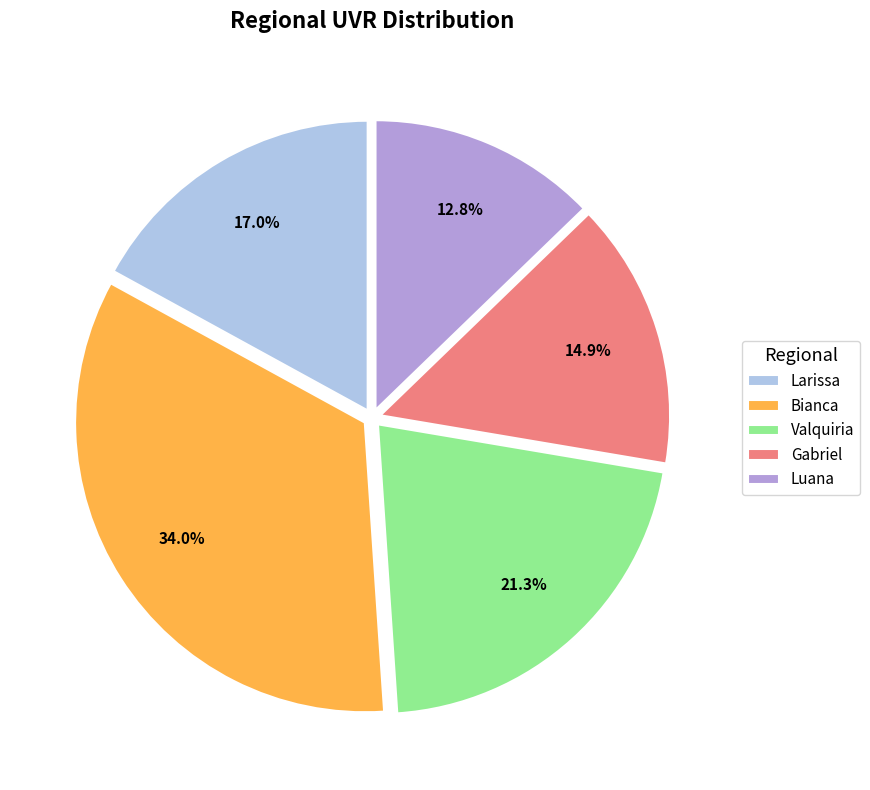

Which category has the biggest portion of the pie?

Bianca